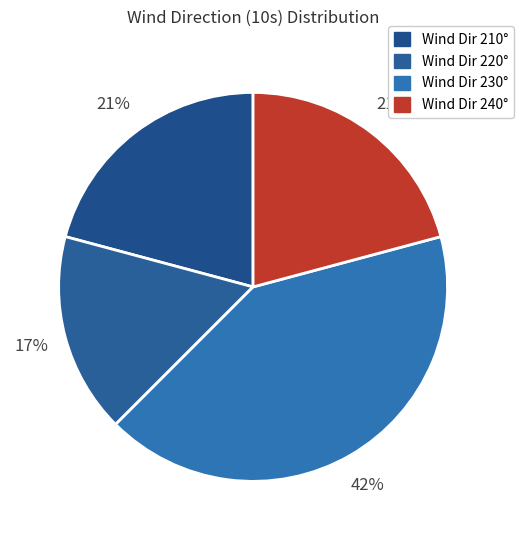

Count the number of slices in the pie.

4